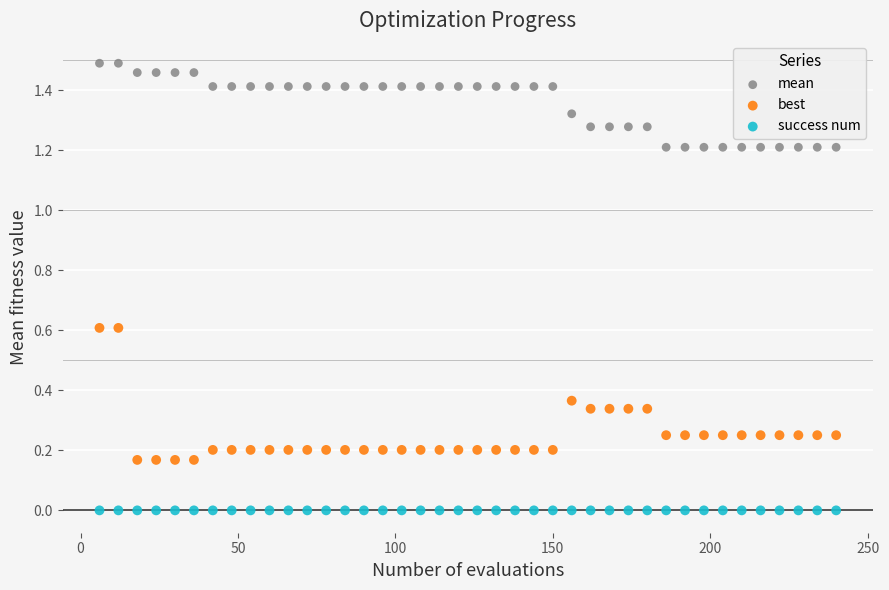

Which series contains the lowest Y value?

success num